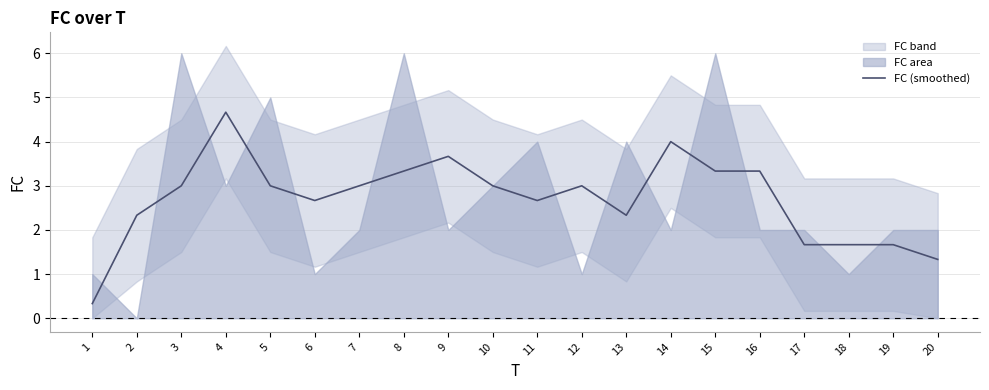

What is the value of the 2nd point from the left?

2.3